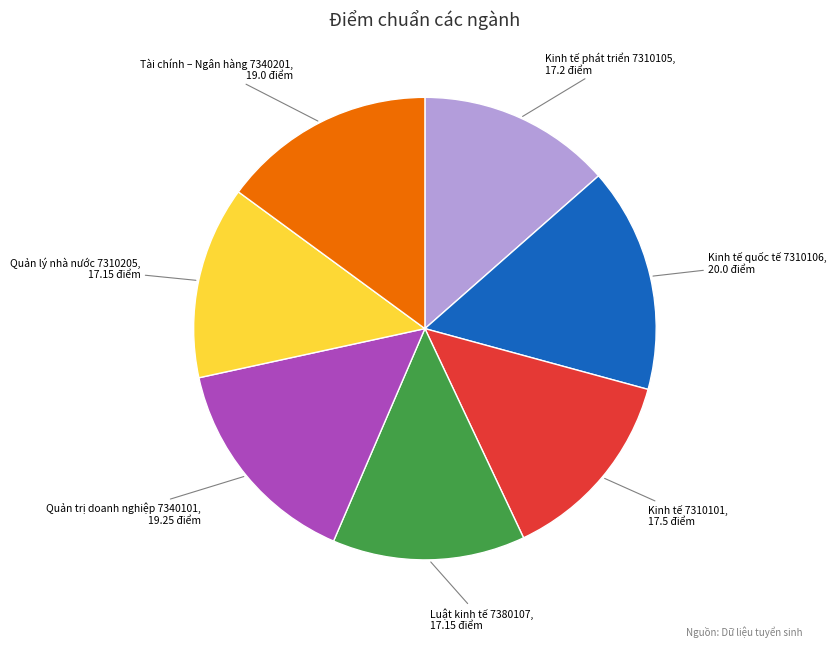

Which has a higher value, Tài chính – Ngân hàng 7340201 or Luật kinh tế 7380107?

Tài chính – Ngân hàng 7340201